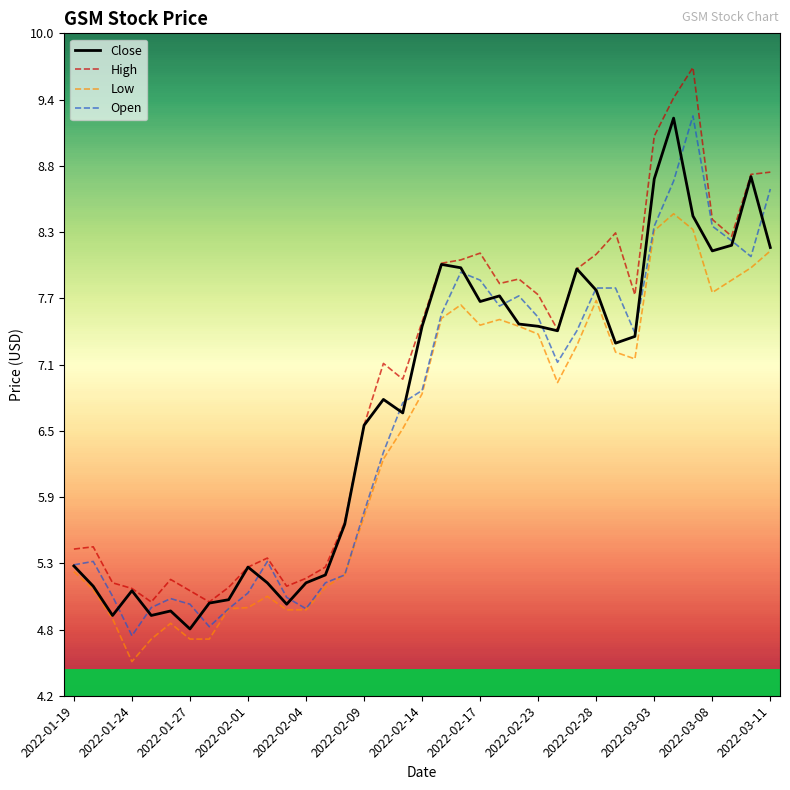

What is the difference between the maximum and second lowest values in the High series?

4.7